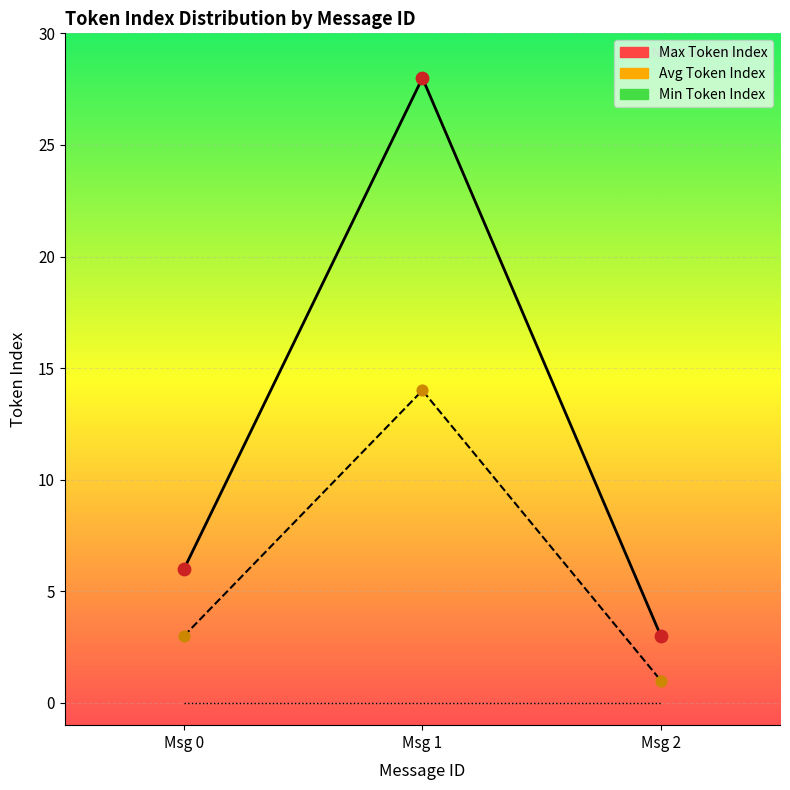

Which series contains the highest Y value?

Max Token Index